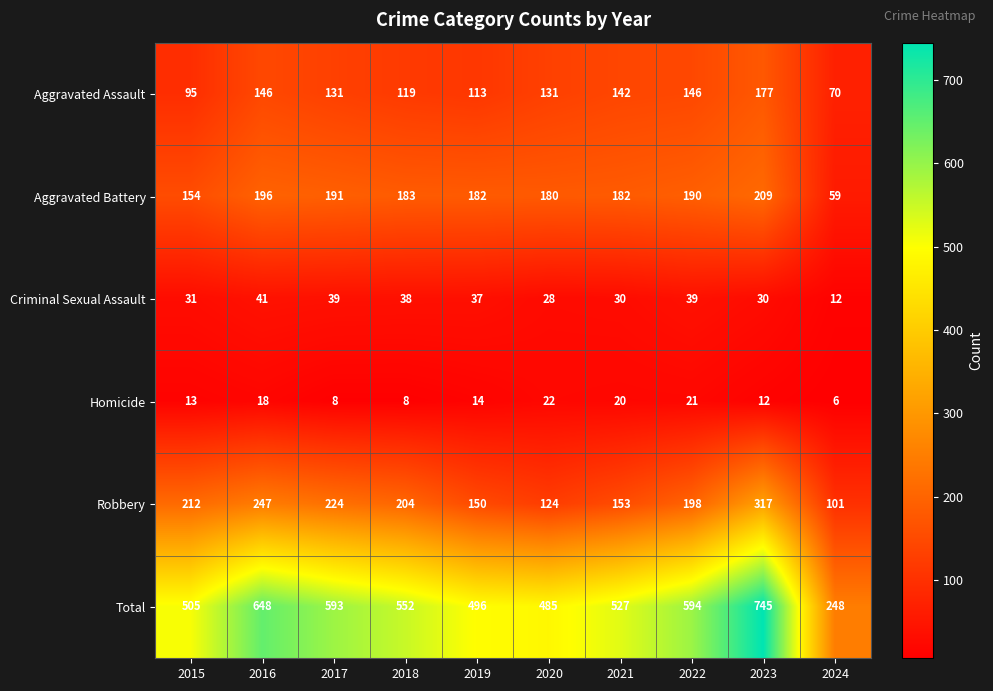

What is the total value across all series at 2020?

970